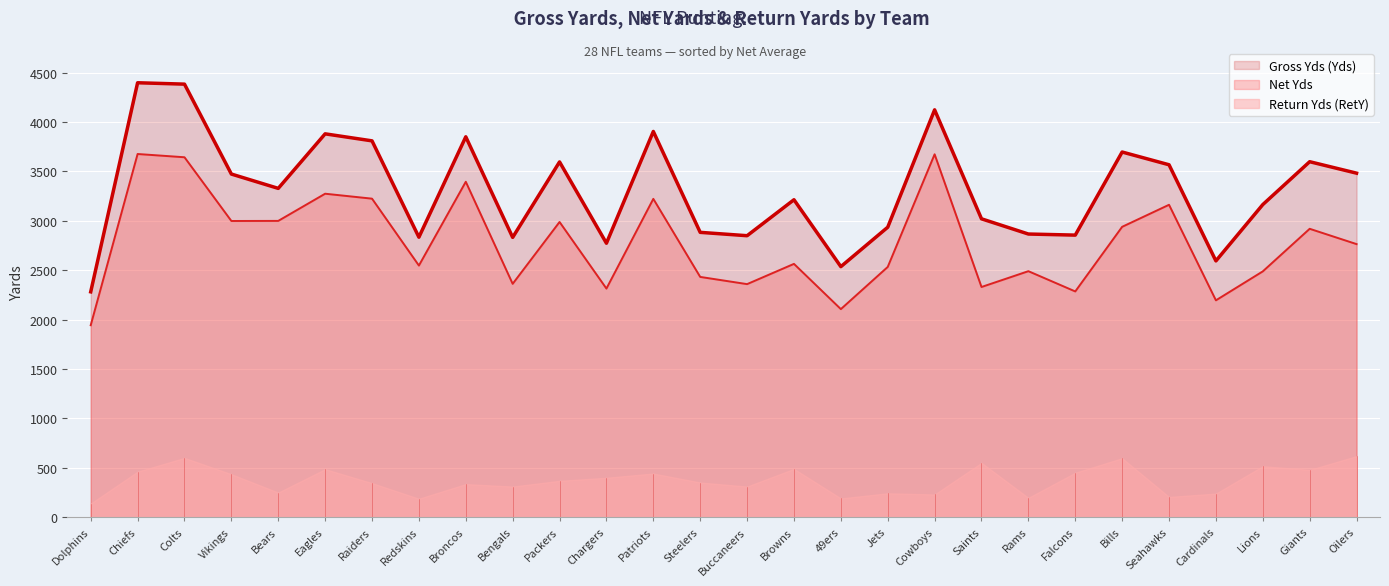

What is the smallest value displayed?

138